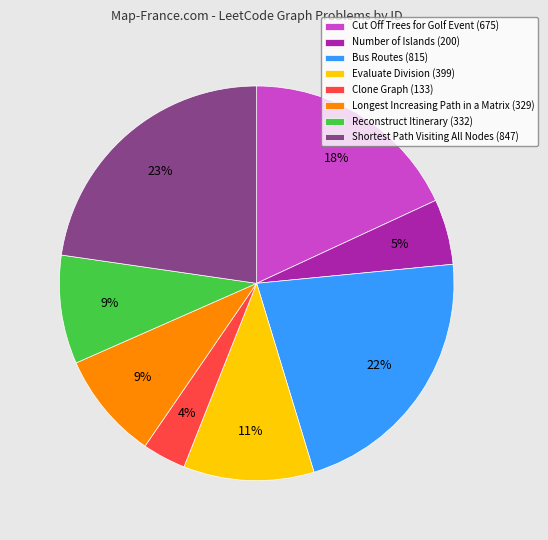

To the nearest percent, what percentage of the pie is Evaluate Division?

11%